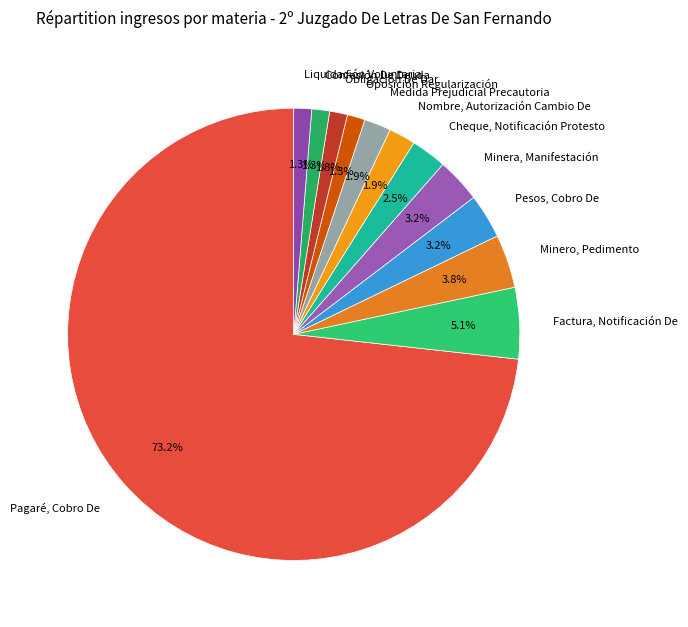

Does any single category account for the majority?

Yes